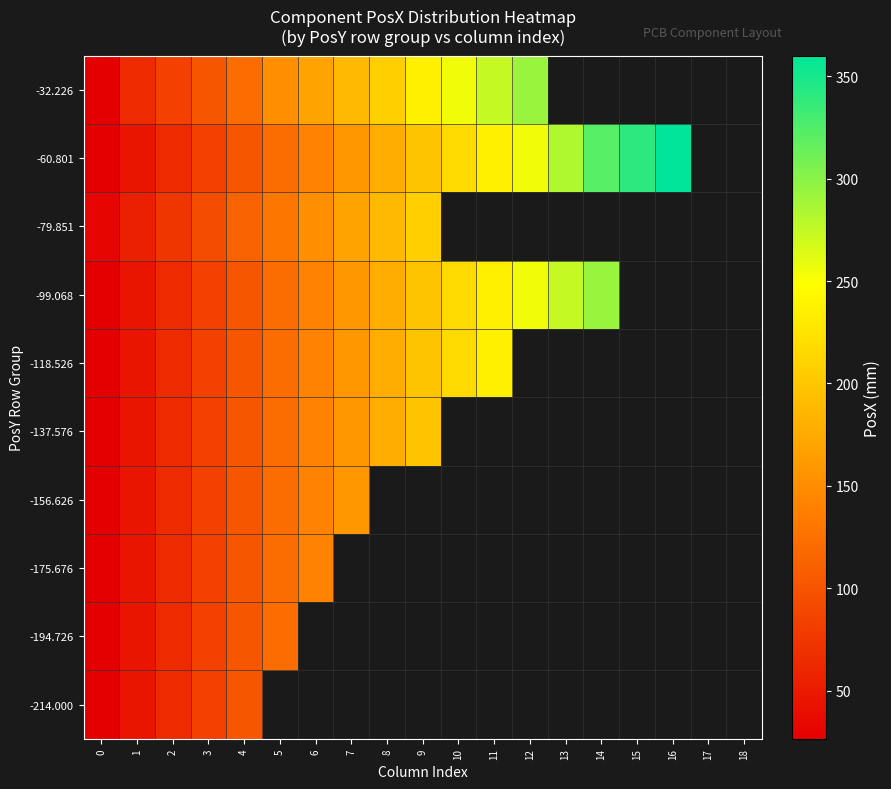

Is it true that -156.626 equals 50.2 at 3?

False